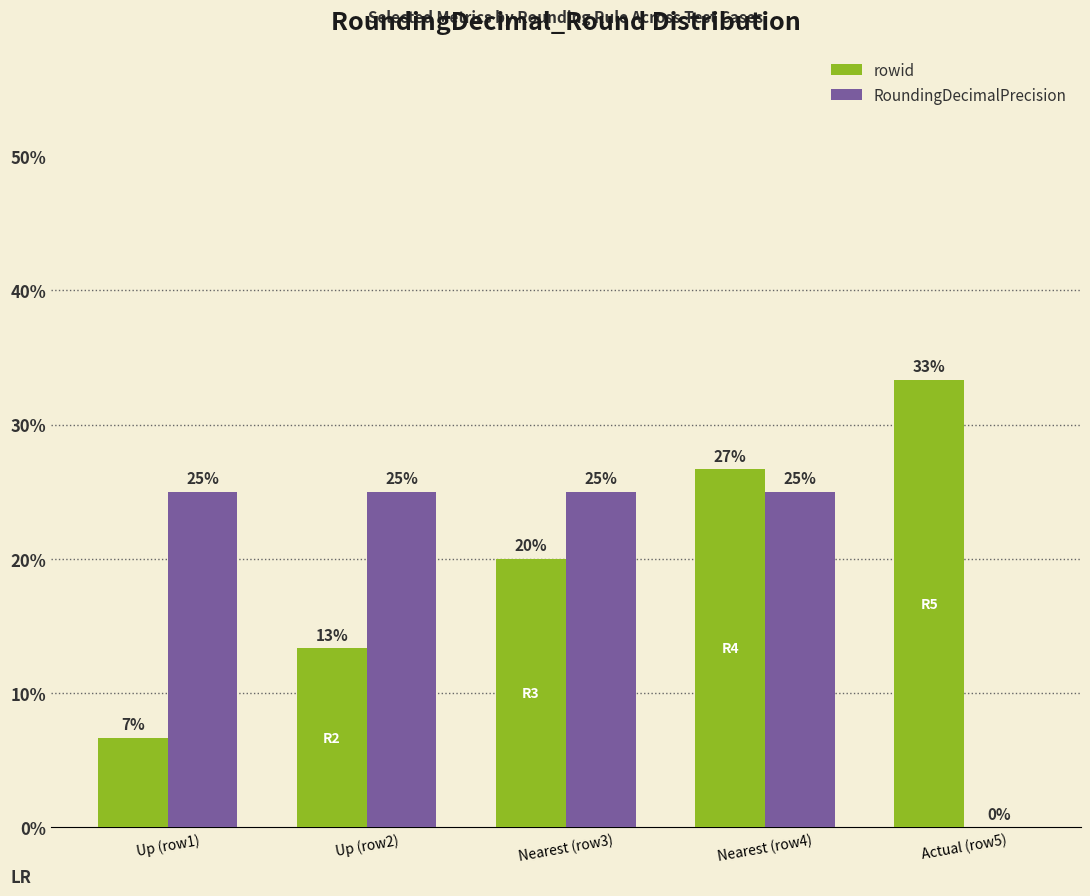

Are the bars horizontal?

No